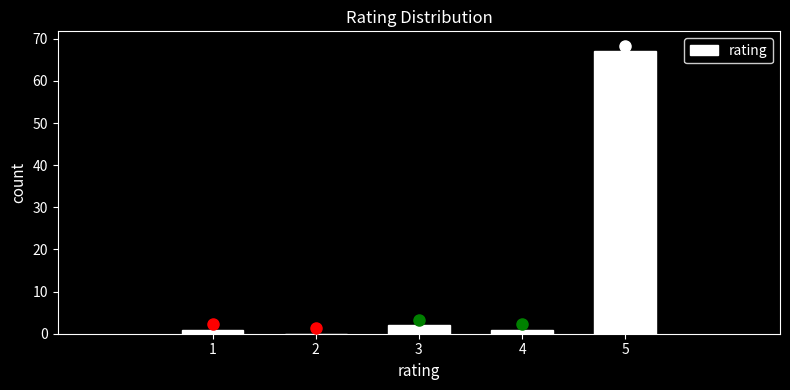

Which label corresponds to the largest value in the chart?

5